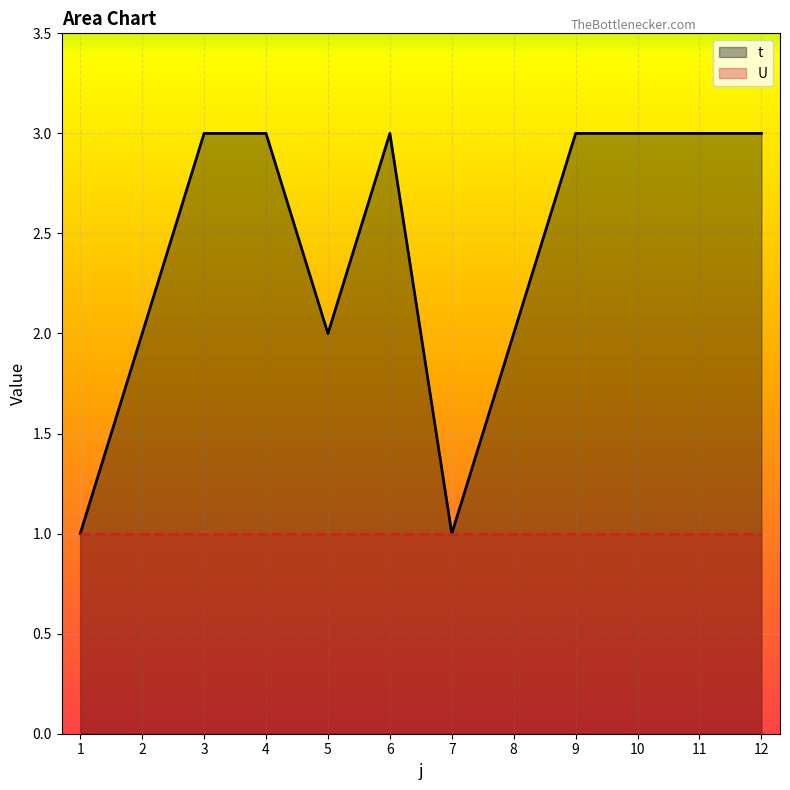

Reading left to right, what are all the values shown in this chart?

t: 1	2	3	3	2	3	1	2	3	3	3	3
U: 1	1	1	1	1	1	1	1	1	1	1	1